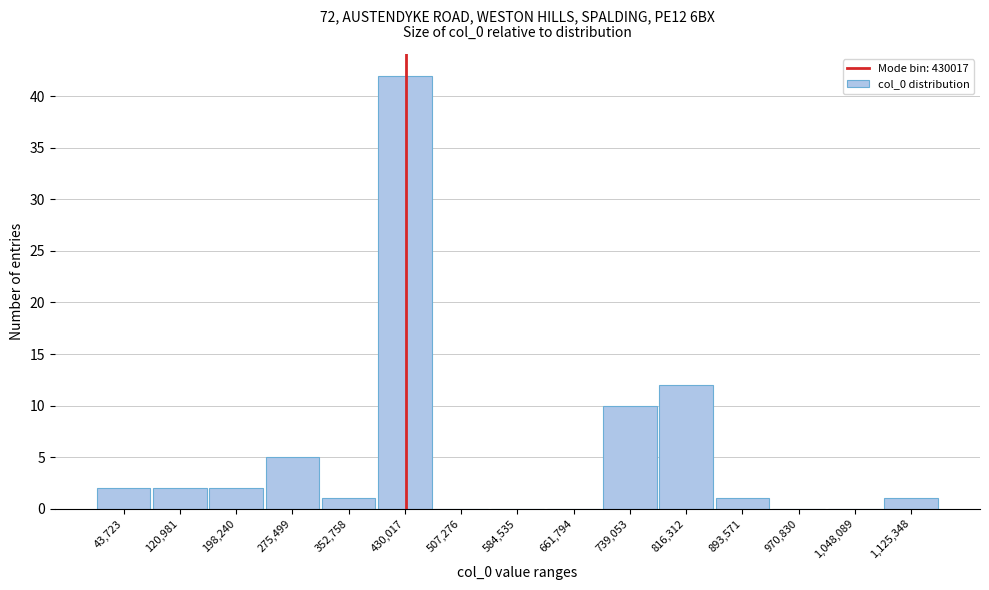

Reading left to right, transcribe all the data shown in this chart.

43,723=2	120,981=2	198,240=2	275,499=5	352,758=1	430,017=42	507,276=0	584,535=0	661,794=0	739,053=10	816,312=12	893,571=1	970,830=0	1,048,089=0	1,125,348=1